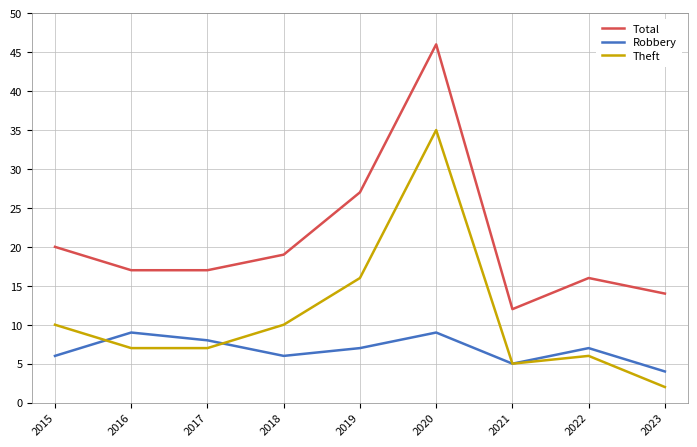

True or false: Total has more than 2 points higher than both neighbors.

False